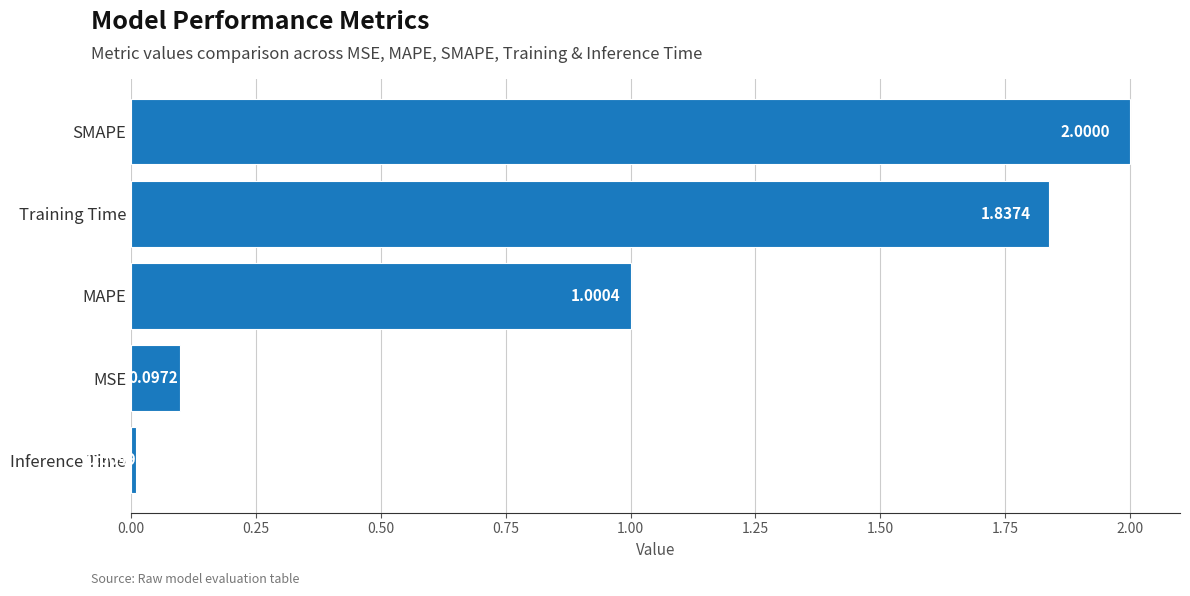

How many series are shown in this chart?

1